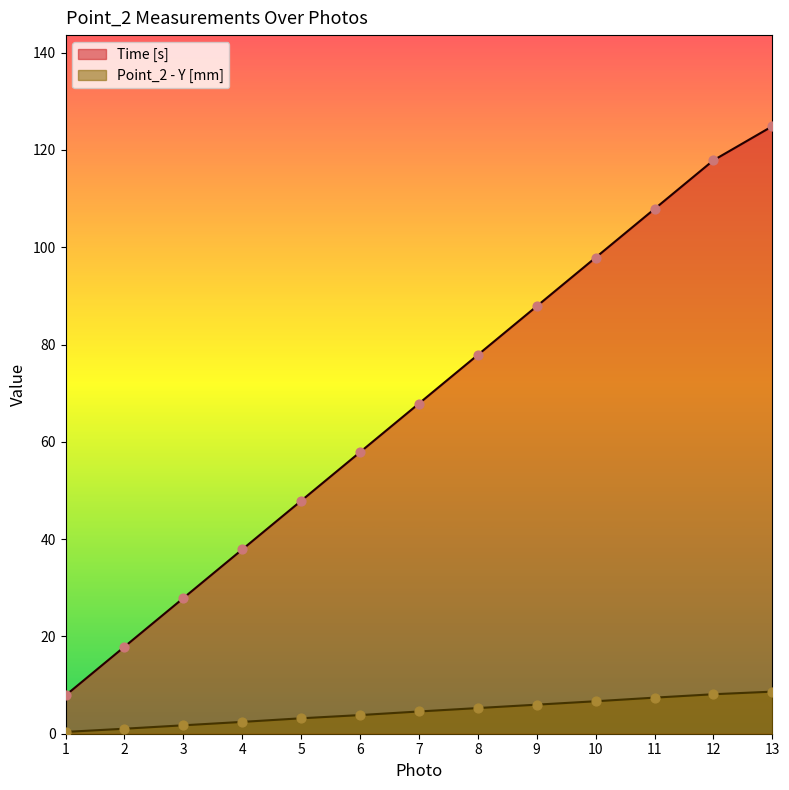

Is the value of Point_2 - Y [mm] at 13 greater than the value of Time [s] at 13?

No